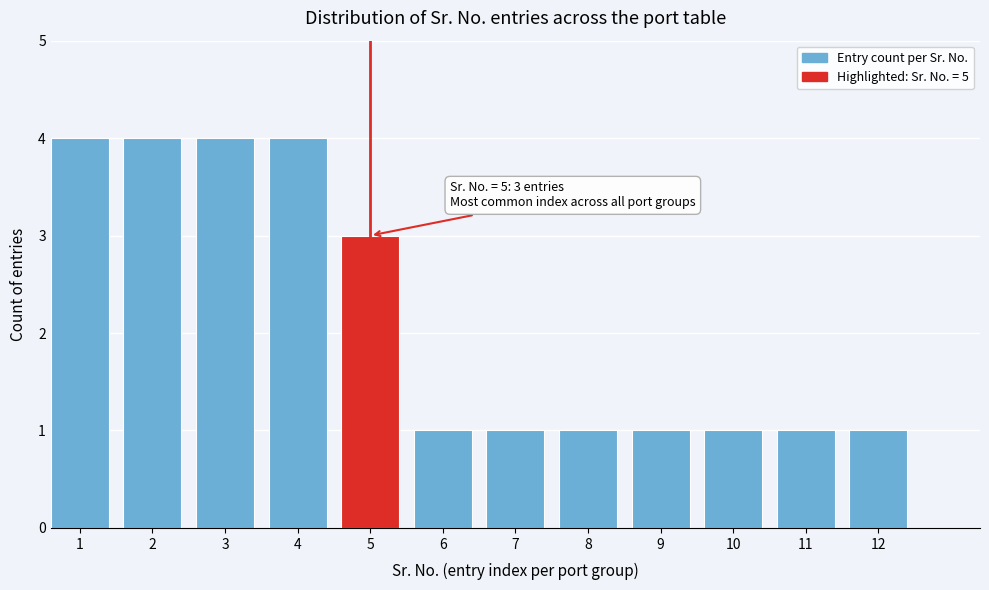

Reading left to right, list all the values displayed in this chart.

1=4	2=4	3=4	4=4	5=3	6=1	7=1	8=1	9=1	10=1	11=1	12=1